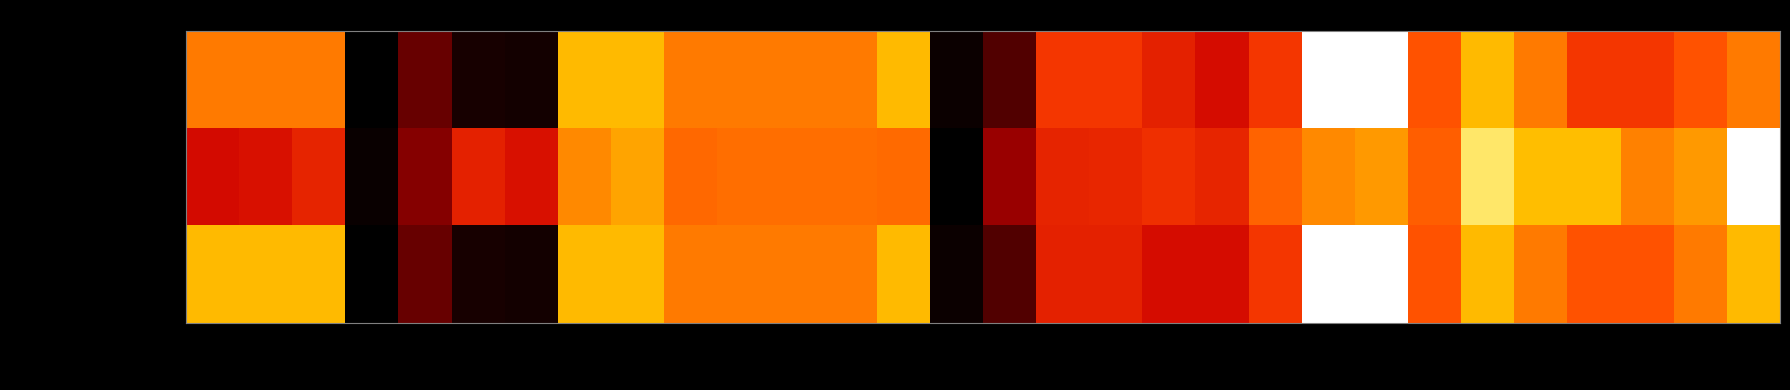

Which series has the largest range (max minus min)?

percent.correct.labels